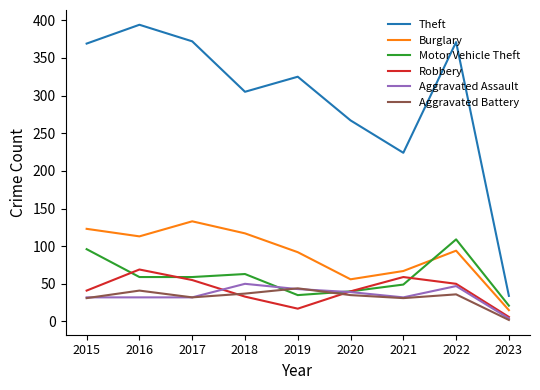

At which label does Motor Vehicle Theft first exceed 59?

2015